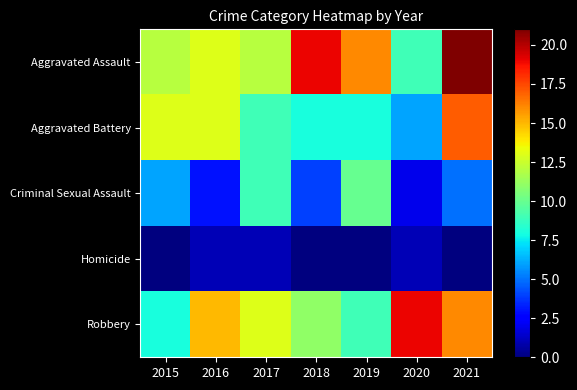

What is the total value across all series at 2018?

42